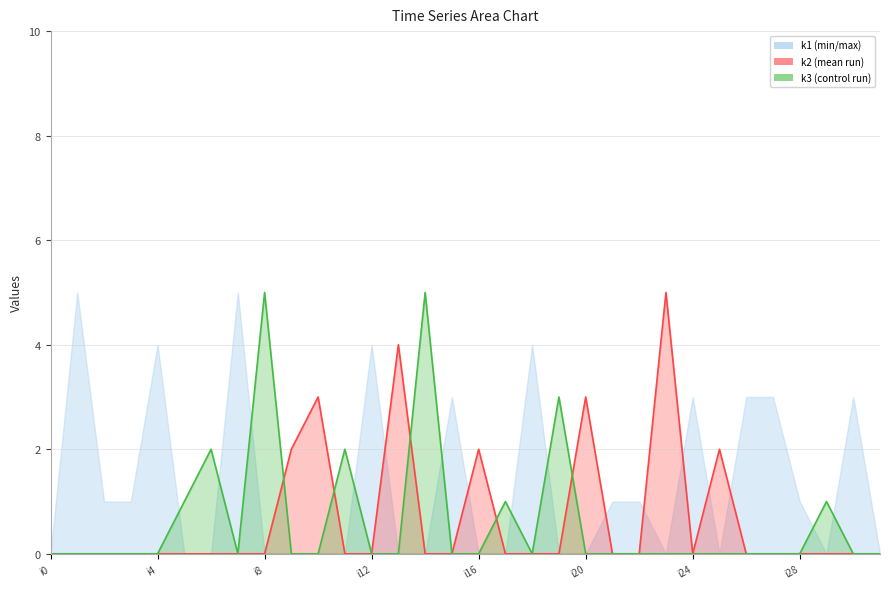

What is the difference between the maximum and minimum values in the k2 series?

5